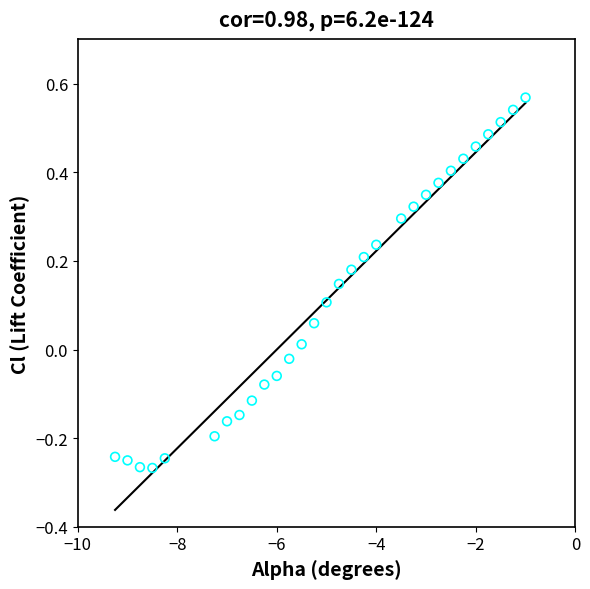

What is the range of X values (max minus min)?

8.2